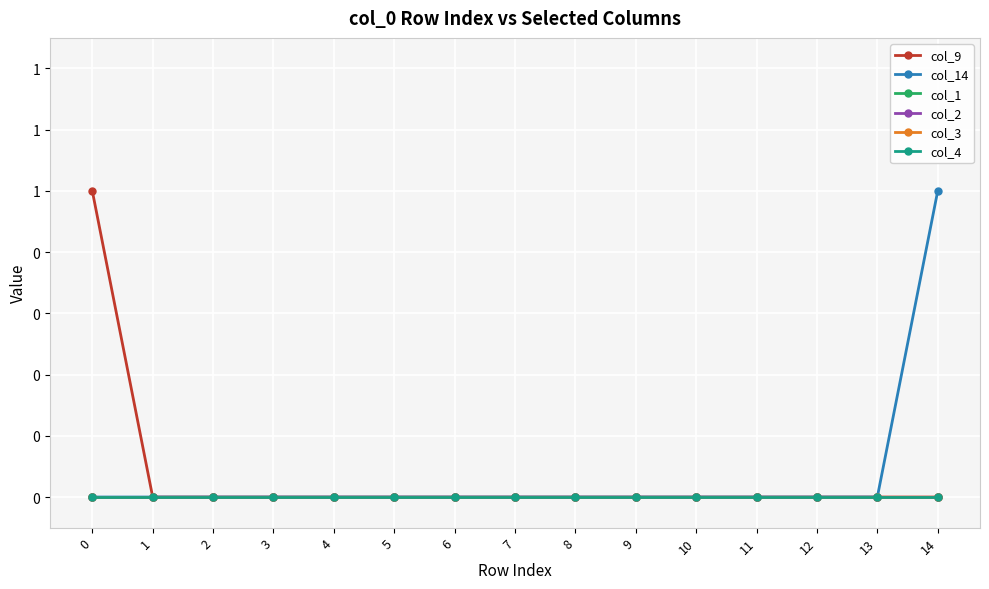

True or false: col_2 and col_4 intersect in this chart.

False